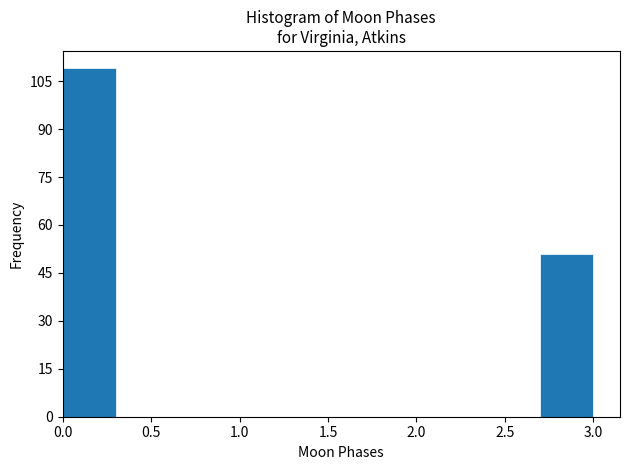

Reading left to right, list every bar in this chart as the range it spans on the x-axis followed by its height. The values are not printed on the chart, so give them approximately, as read against the axis.

0.0 to 0.3: 110
0.3 to 0.6: 0
0.6 to 0.9: 0
0.9 to 1.2: 0
1.2 to 1.5: 0
1.5 to 1.8: 0
1.8 to 2.1: 0
2.1 to 2.4: 0
2.4 to 2.7: 0
2.7 to 3.0: 52